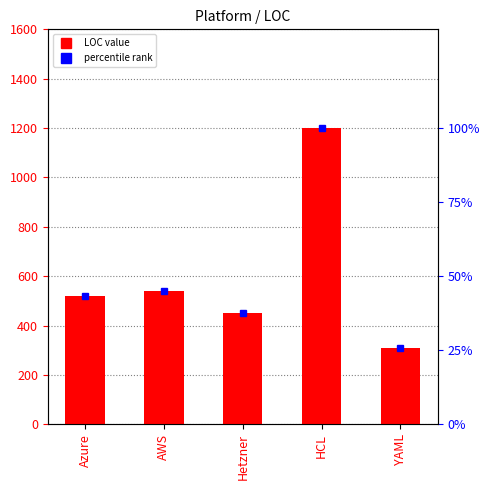

Are the bars horizontal?

No